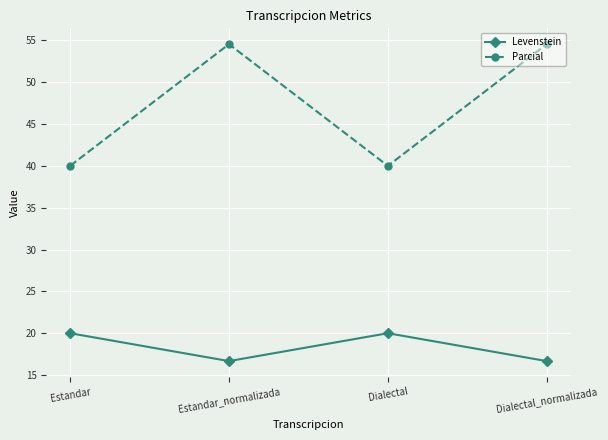

What position from the left is Estandar_normalizada?

2